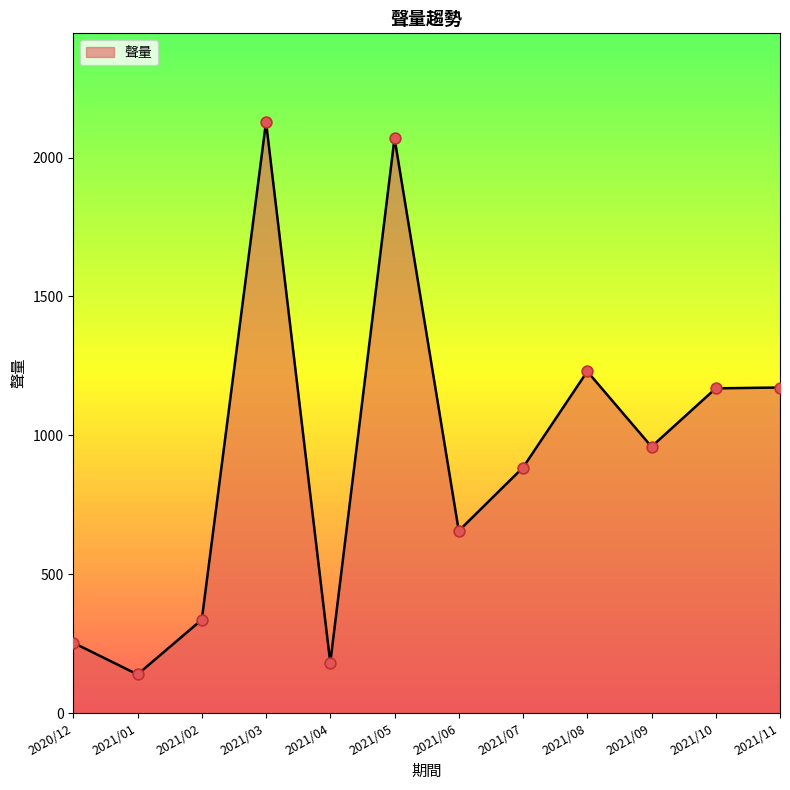

Between 2021/11 and 2021/02, which is larger?

2021/11